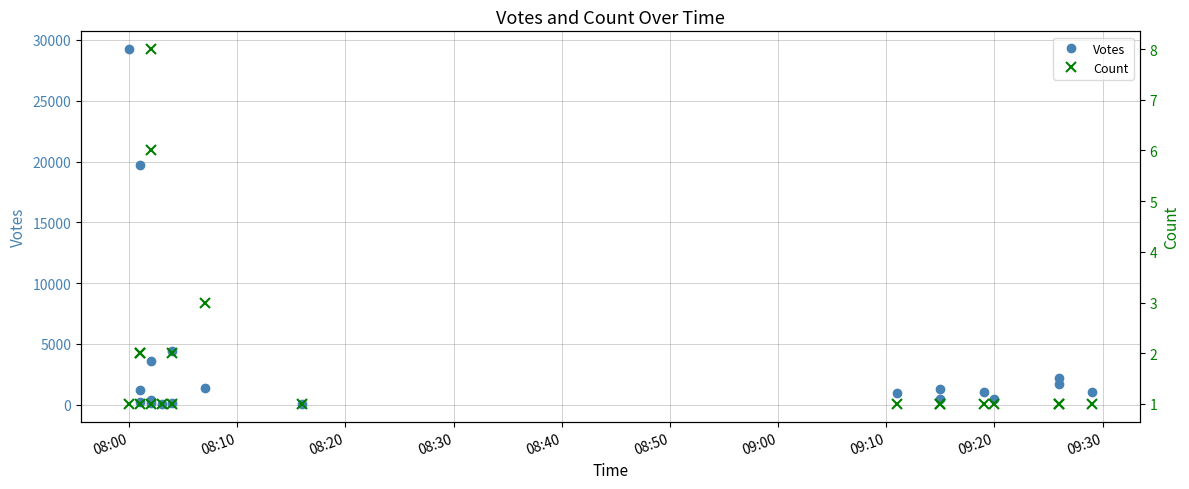

True or false: Votes and Count intersect in this chart.

False